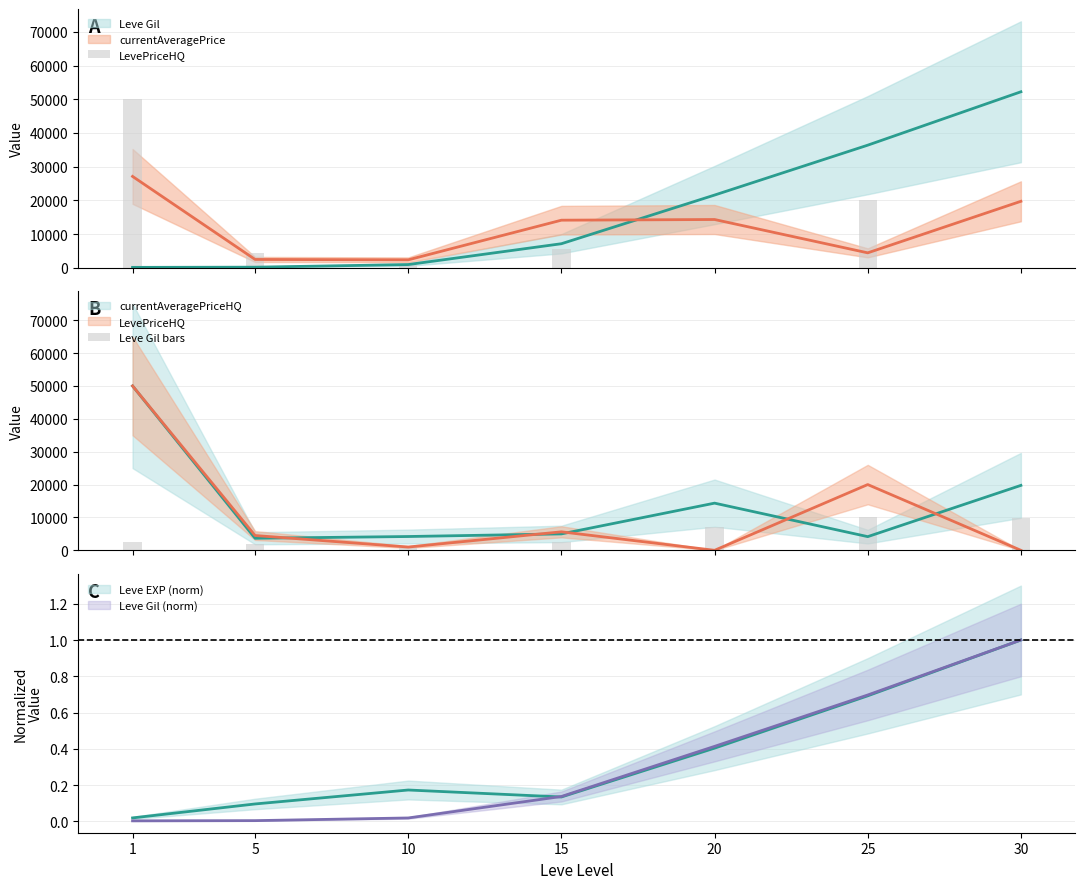

What is the difference between the maximum and second lowest values in the LevePriceHQ series?

50000